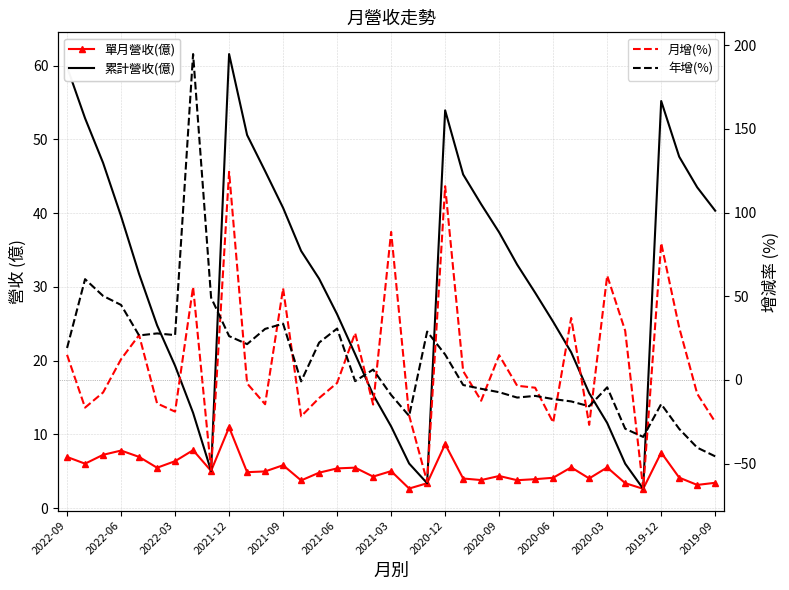

Which series has the largest range (max minus min)?

年增(%)